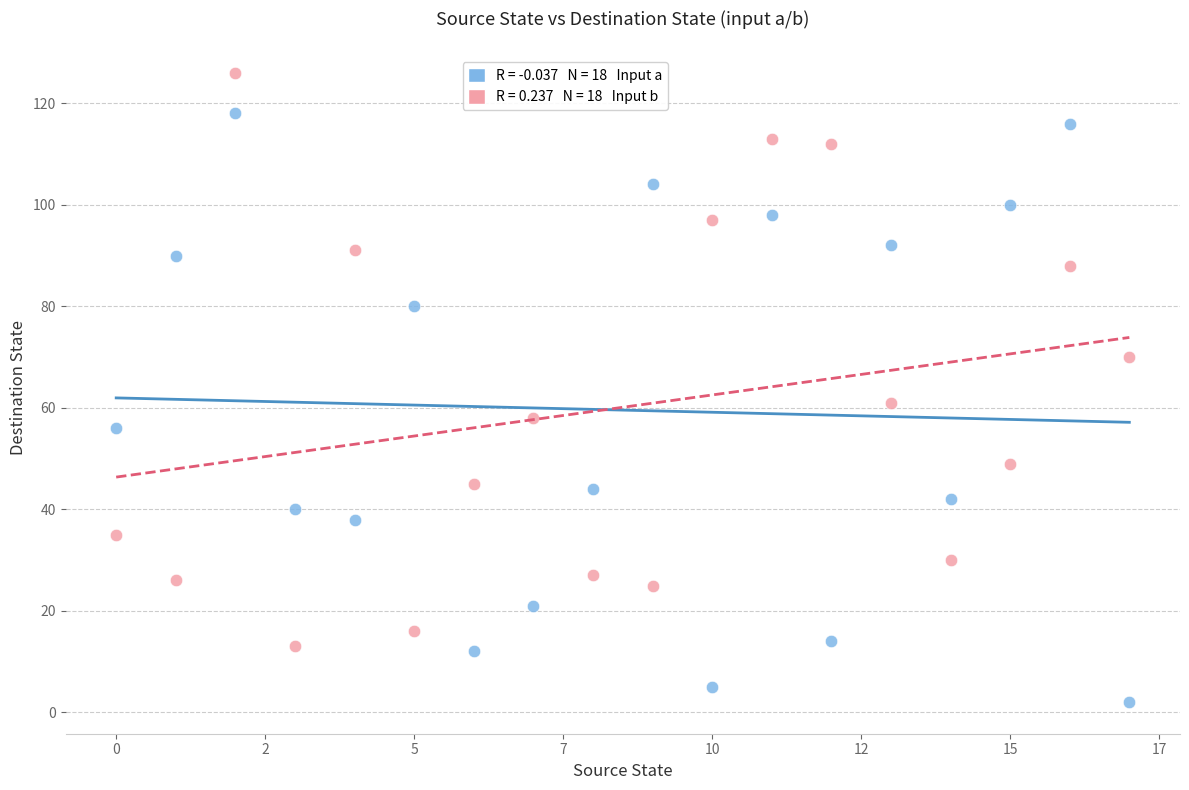

Across all series, what Y value is closest to 64?

61